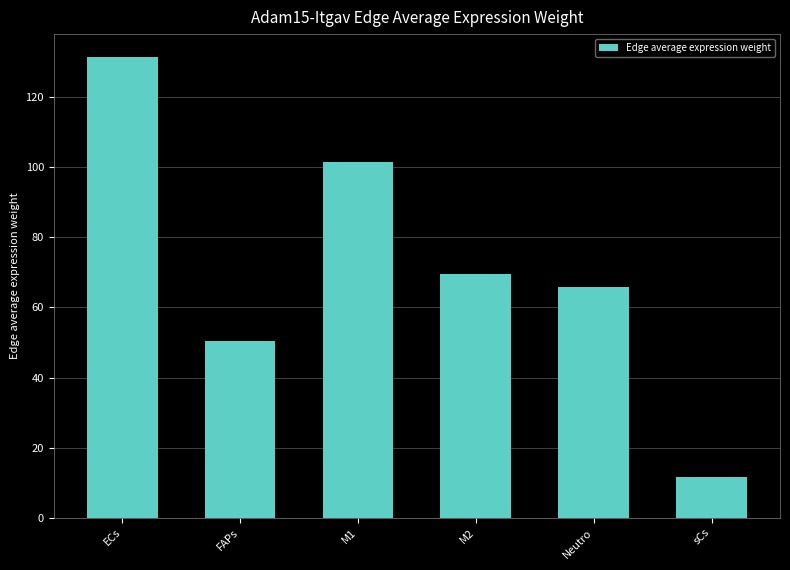

Approximately how many times larger is the value at FAPs compared to ECs?

0.4